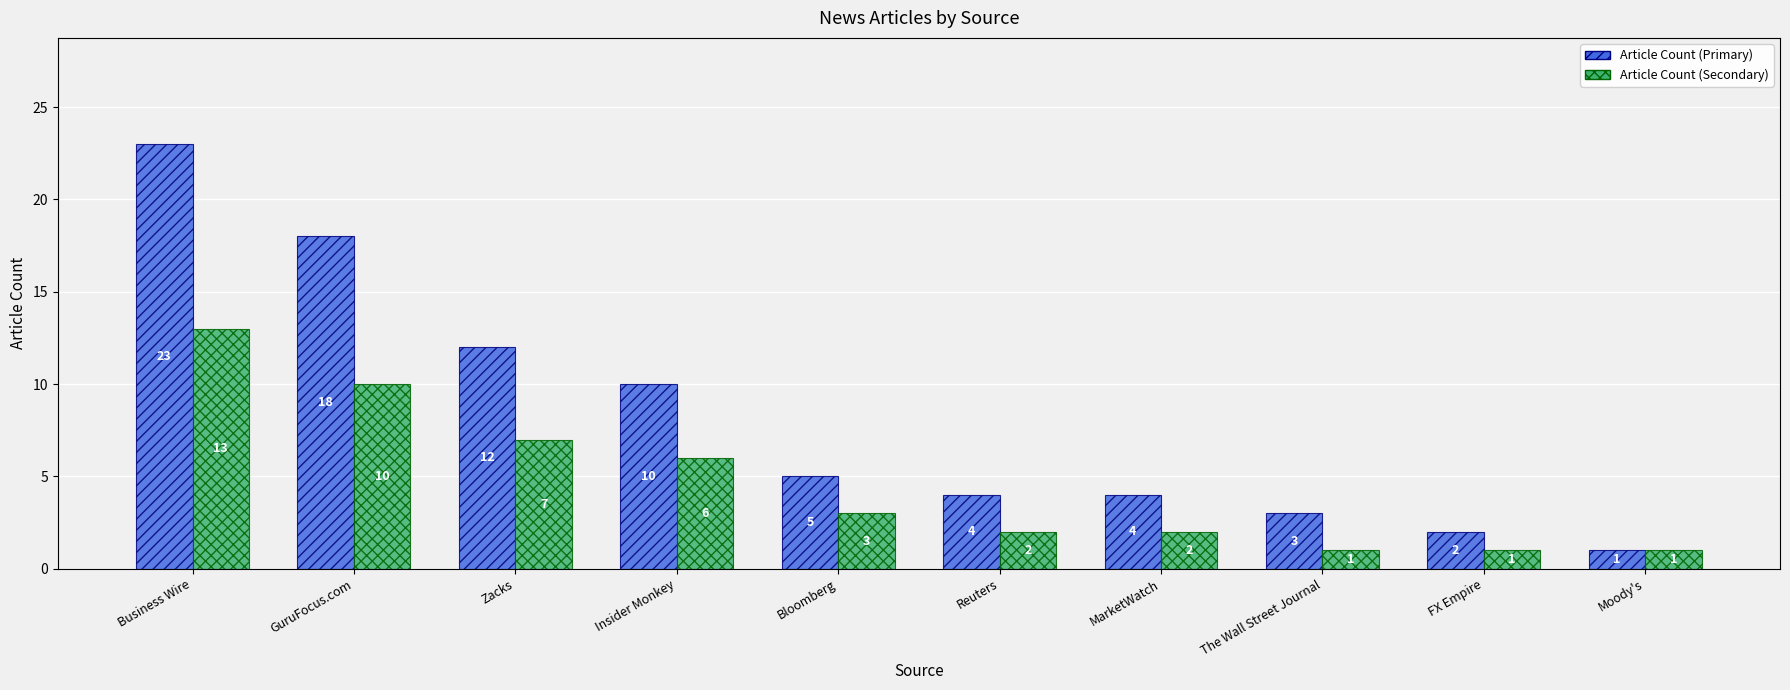

What is the label of the 8th bar from the left?

The Wall Street Journal